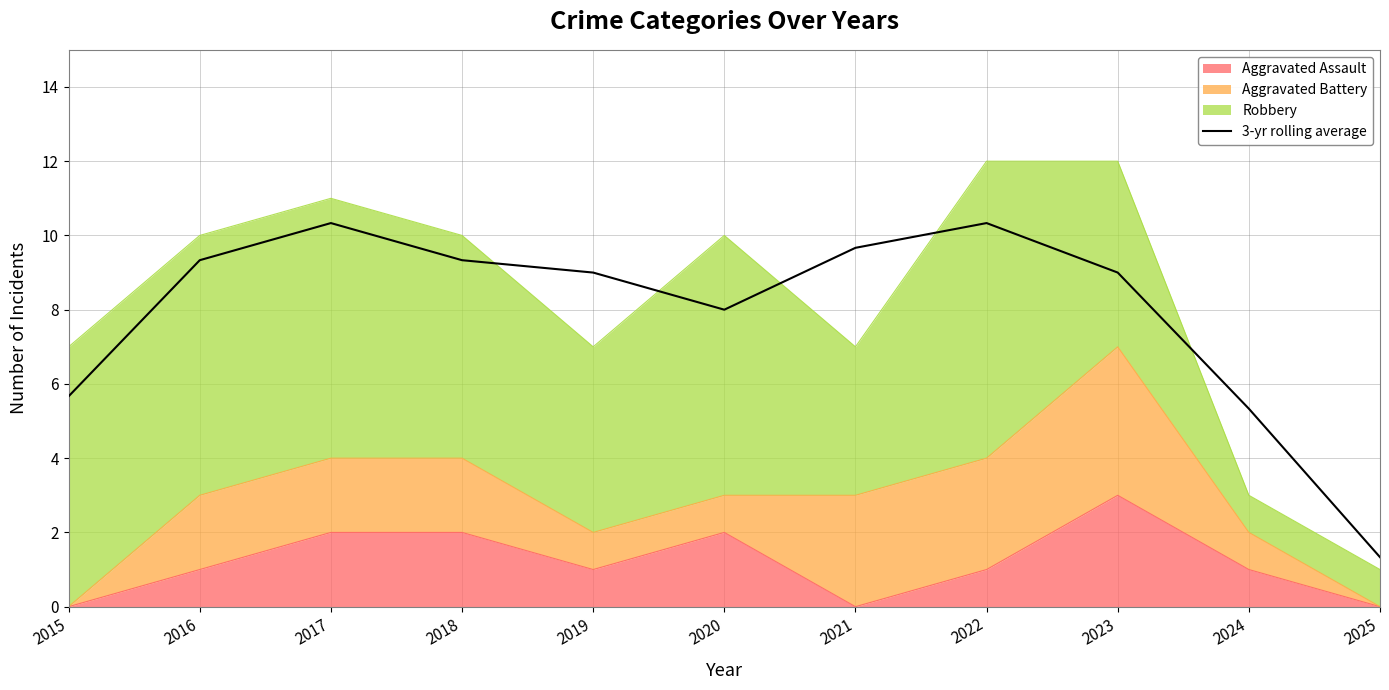

Reading right to left, transcribe all the data shown in this chart.

2025=1.3	2024=5.3	2023=9.0	2022=10.3	2021=9.7	2020=8.0	2019=9.0	2018=9.3	2017=10.3	2016=9.3	2015=5.7